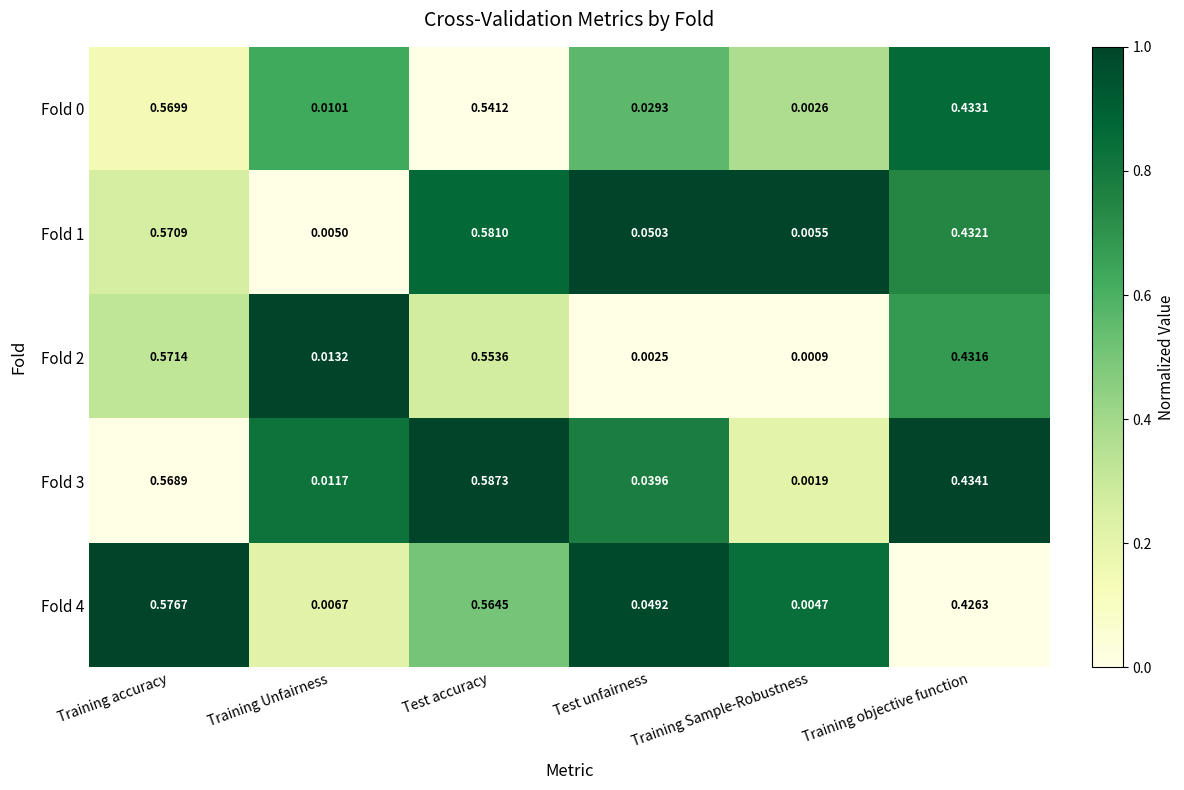

At which label is Fold 4 closest to 0?

Training Sample-Robustness